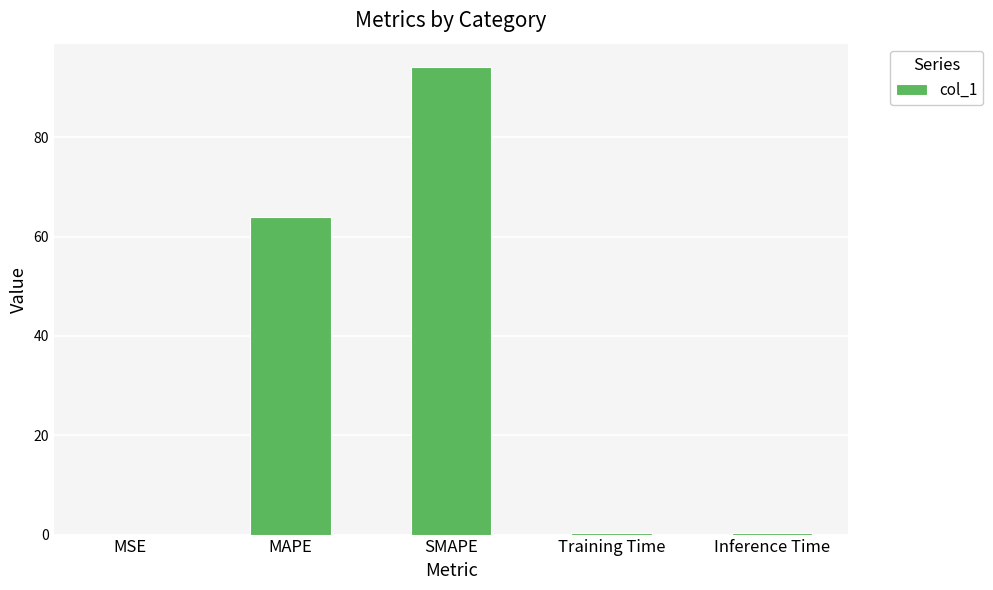

What is the maximum value shown in the chart?

94.1